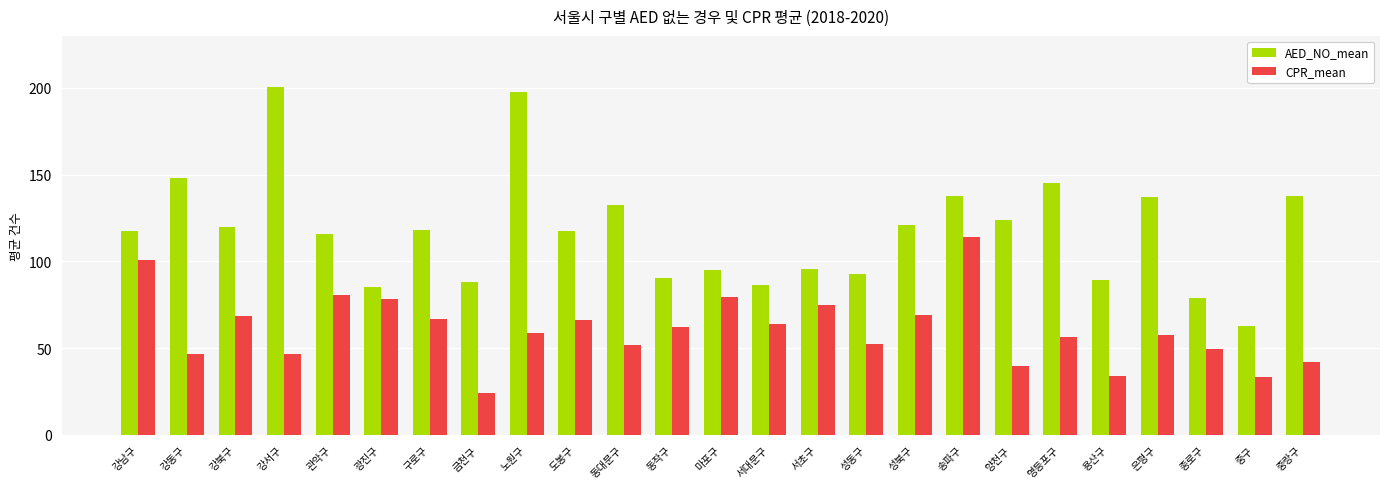

How many distinct data groups are displayed?

2